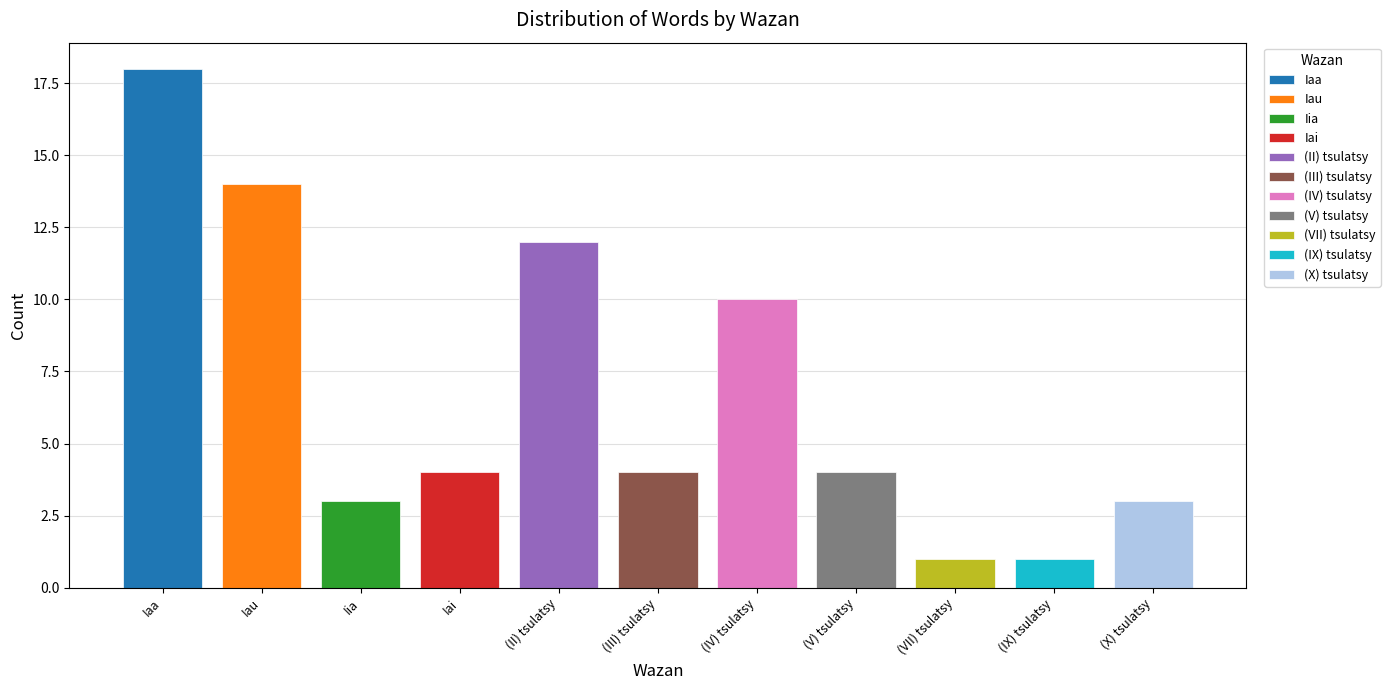

What is the ratio of the value at (IV) tsulatsy to the value at (III) tsulatsy?

2.5